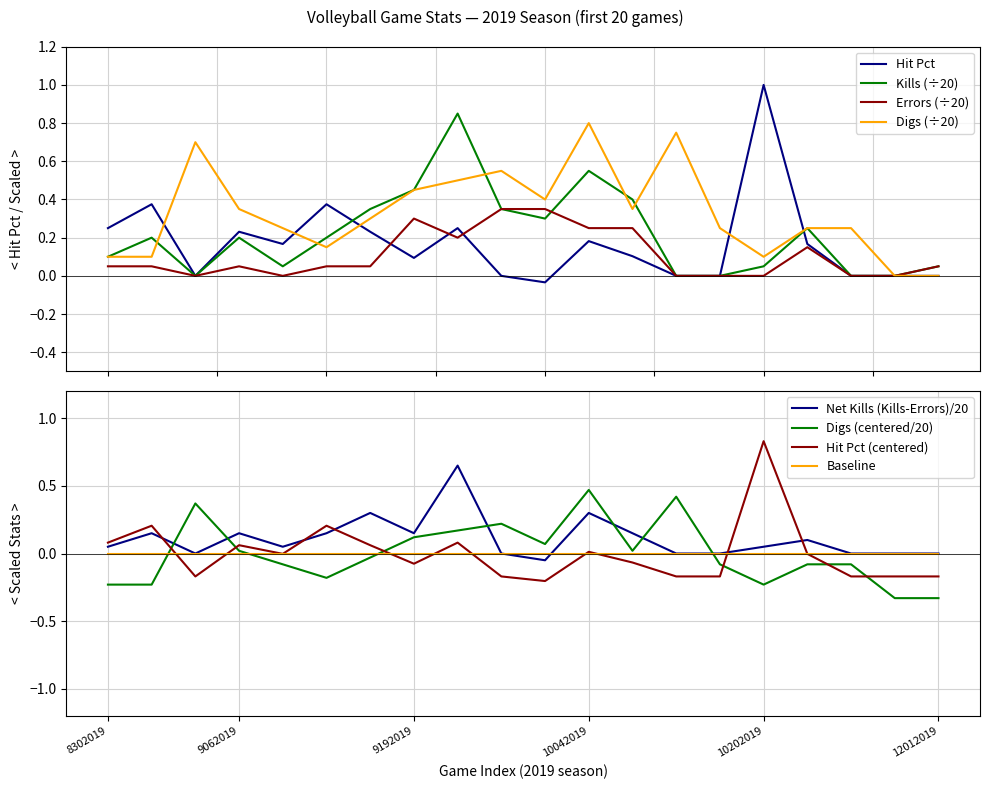

How many lines are shown in the chart?

4